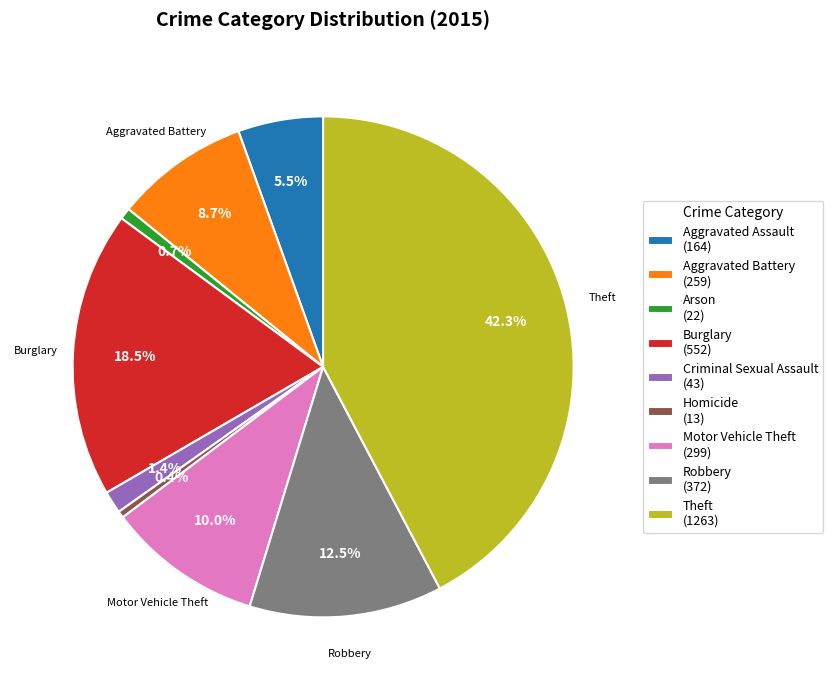

Approximately how many times larger is the value at Robbery compared to Burglary?

0.7